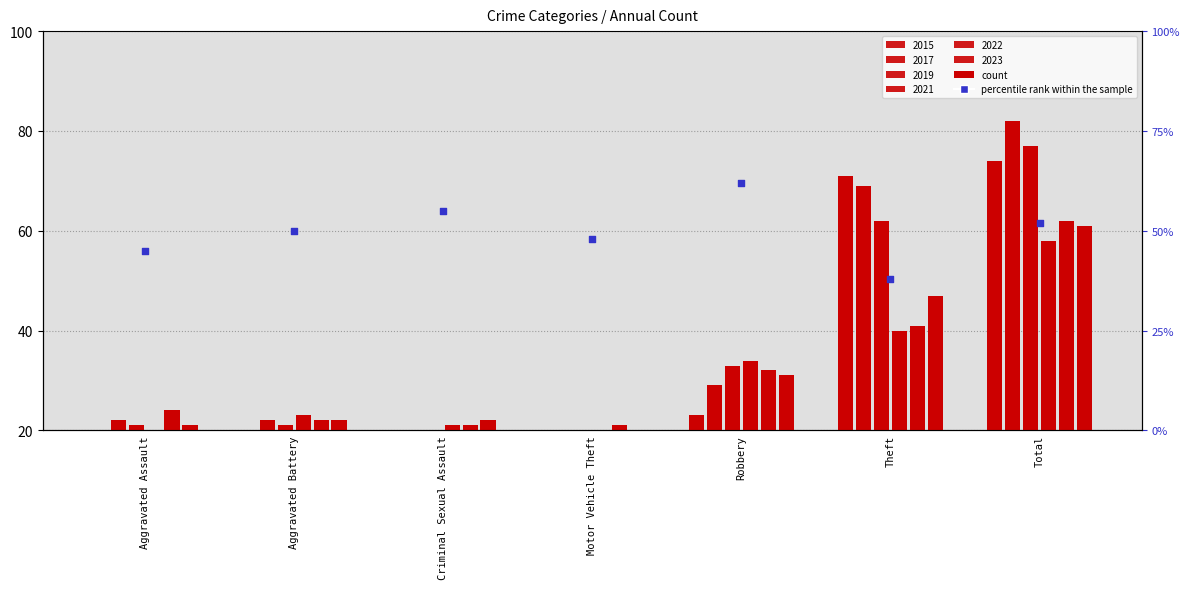

Approximately how many times larger is the value at Aggravated Assault compared to Robbery?

0.7